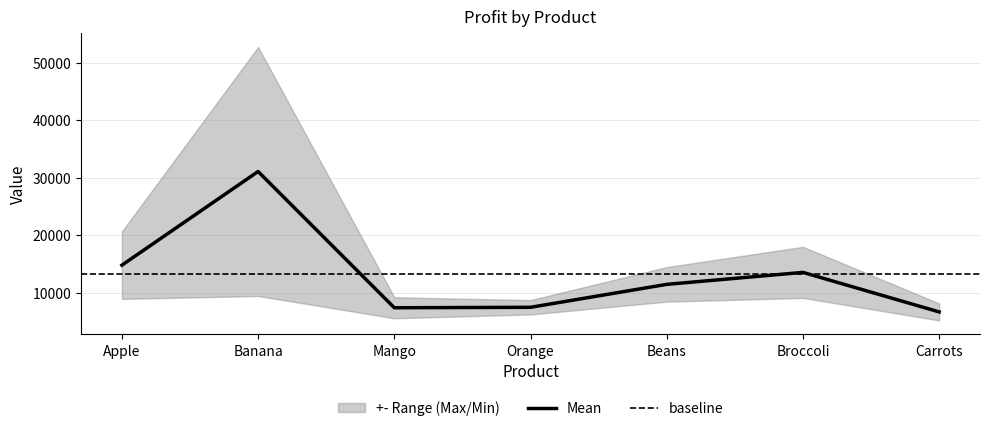

How many interior local valleys (lower than both neighbors) does the data have?

1